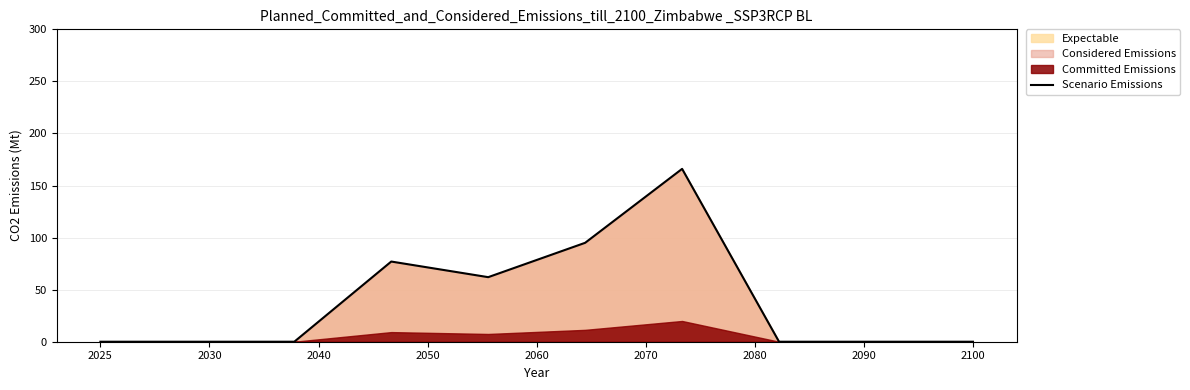

What is the maximum value for Scenario Emissions?

166